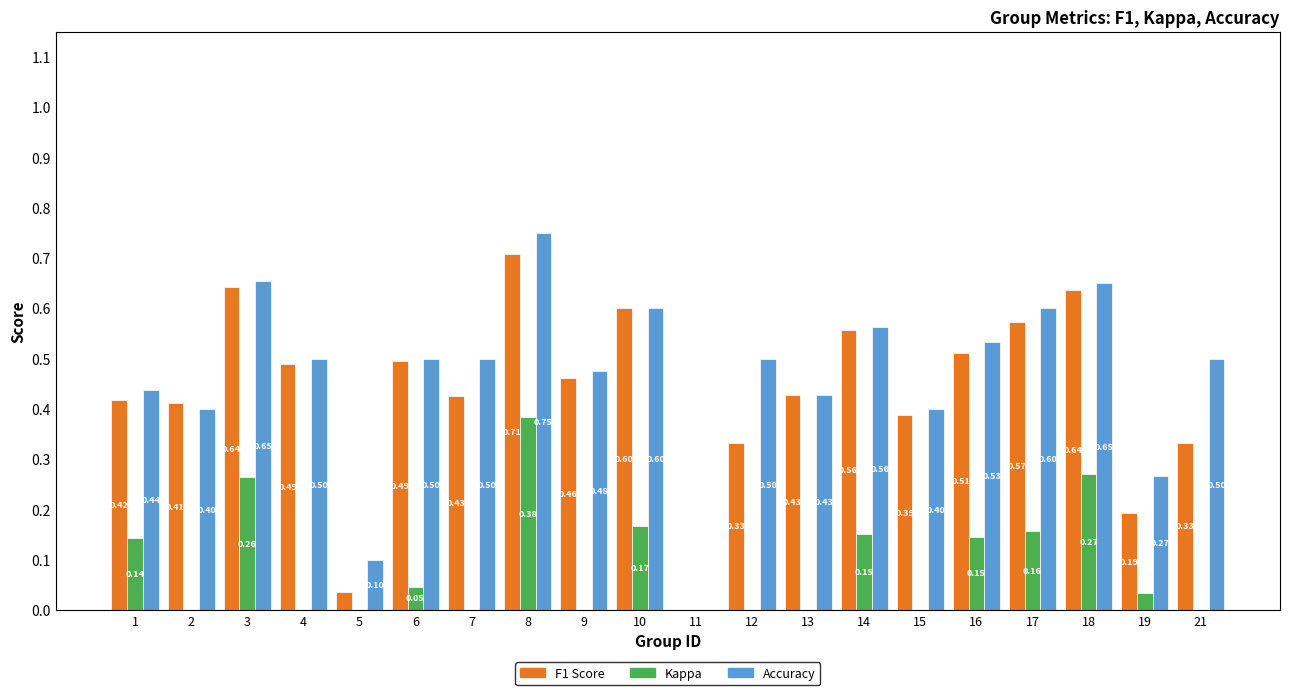

Which series has the largest range (max minus min)?

Accuracy